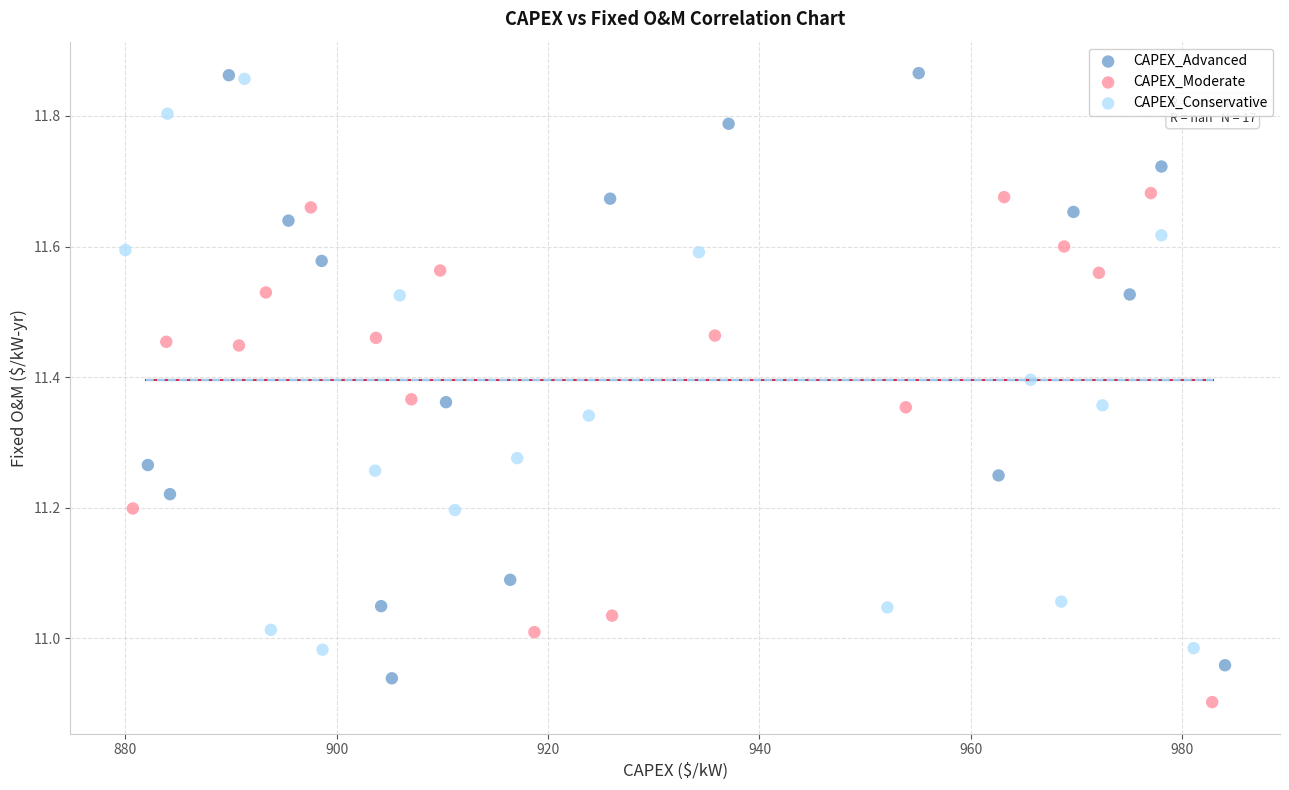

Which series contains the highest Y value?

CAPEX_Advanced